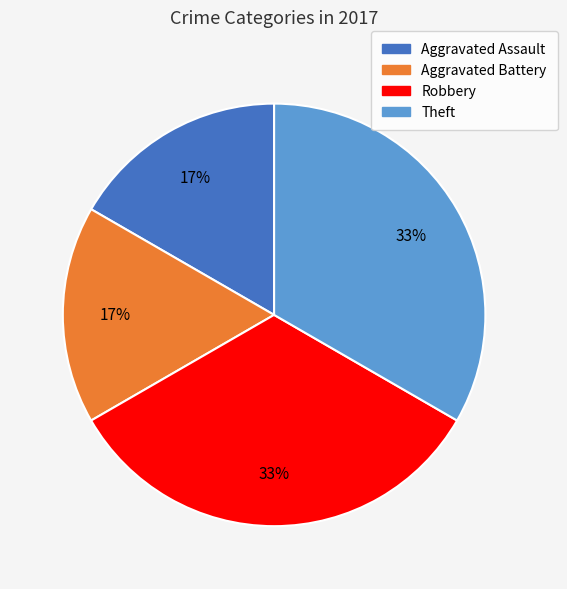

How many segments does this pie chart have?

4